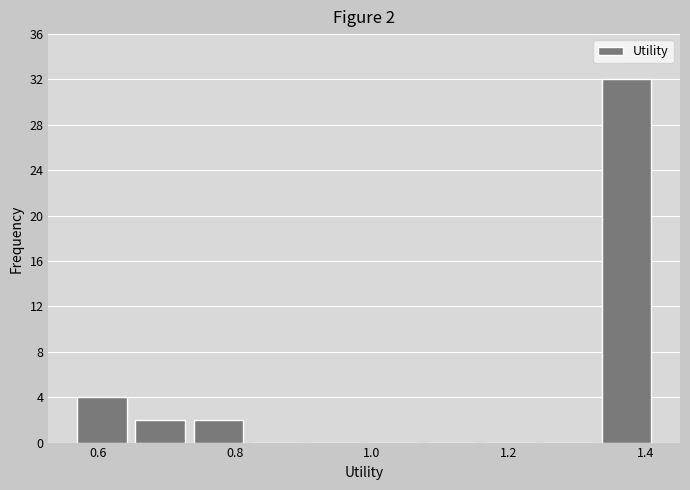

Which range on the x-axis has the tallest bar?

1.32 to 1.42